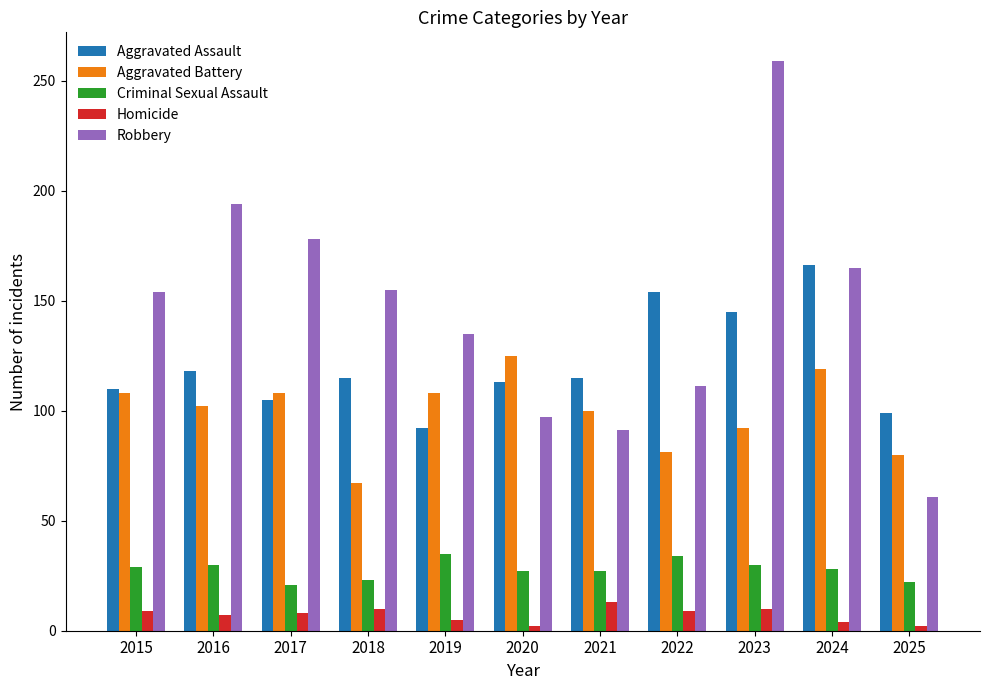

Between 2017 and 2022, which series saw the biggest shift?

Robbery